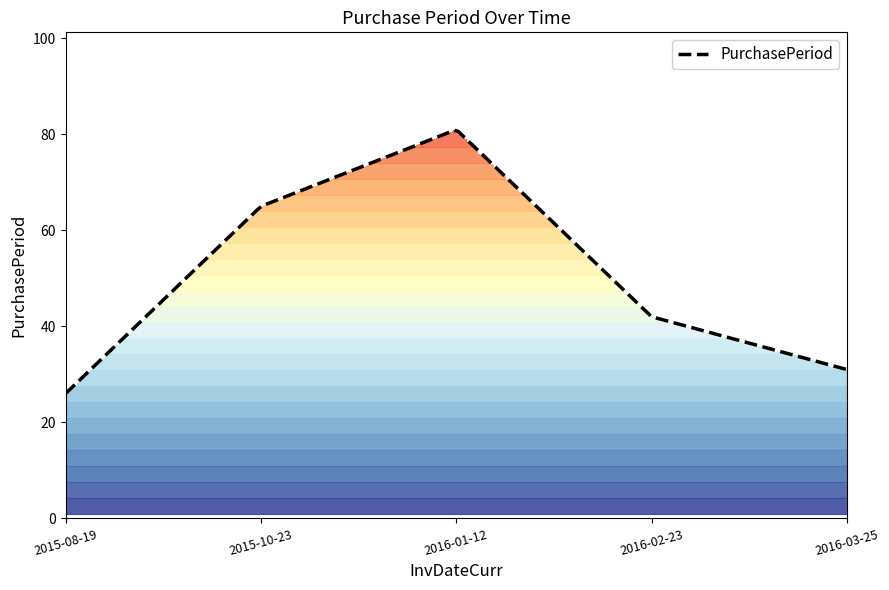

What is the difference between the maximum and minimum values?

55